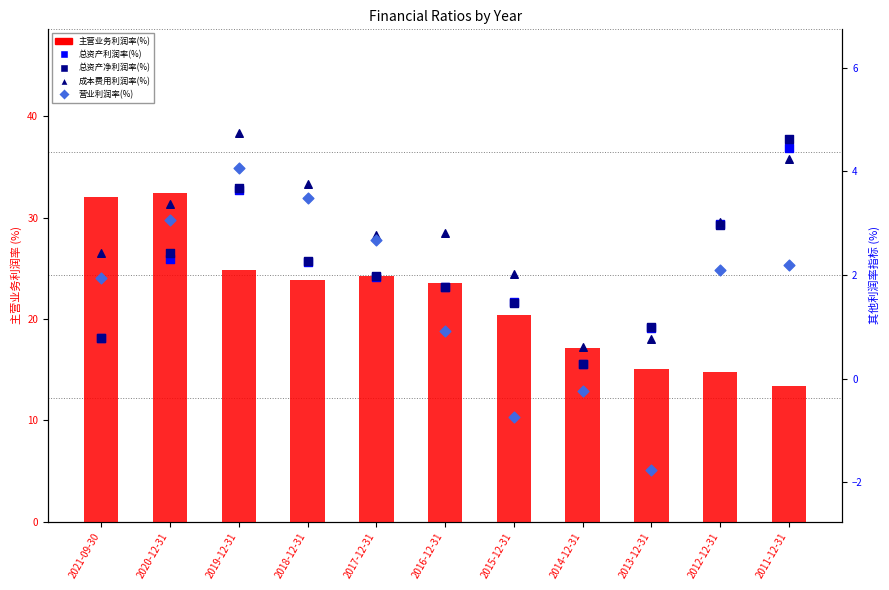

Which series has the largest total across all categories?

主营业务利润率(%)